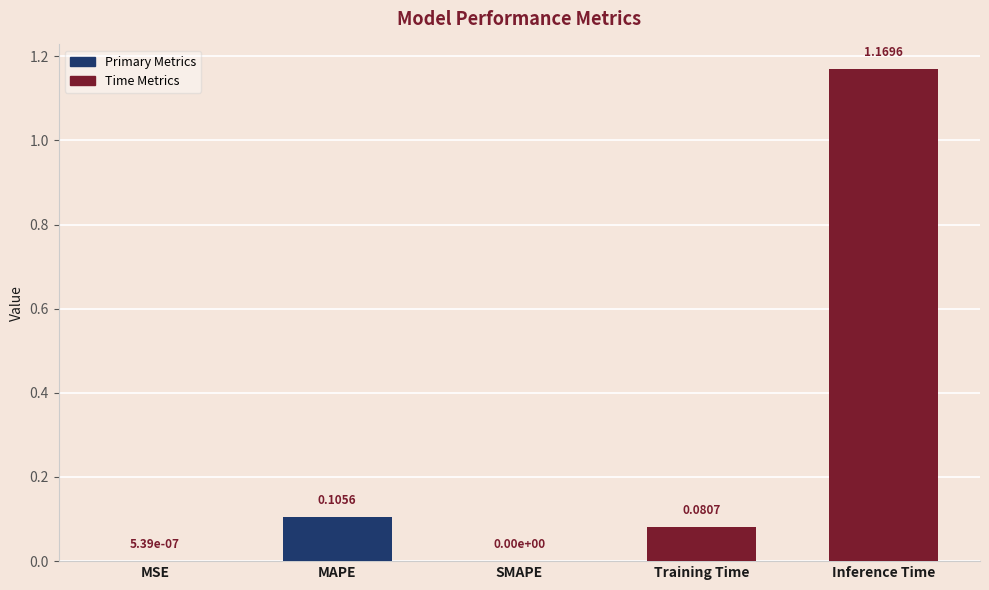

True or false: the data shows -0.8 at SMAPE.

False